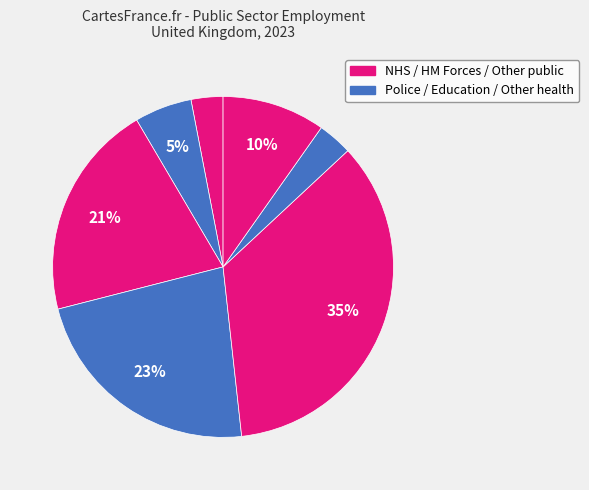

How many slices are in this pie chart?

7